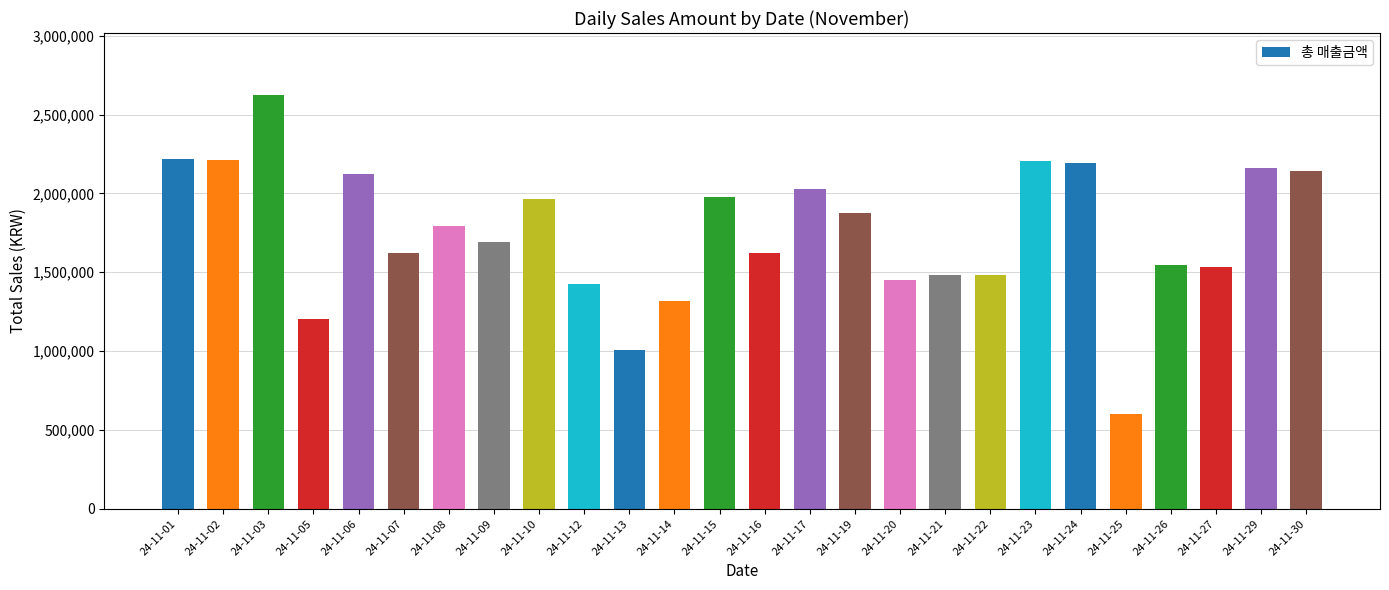

Approximately how many times larger is the value at 24-11-23 compared to 24-11-05?

1.8